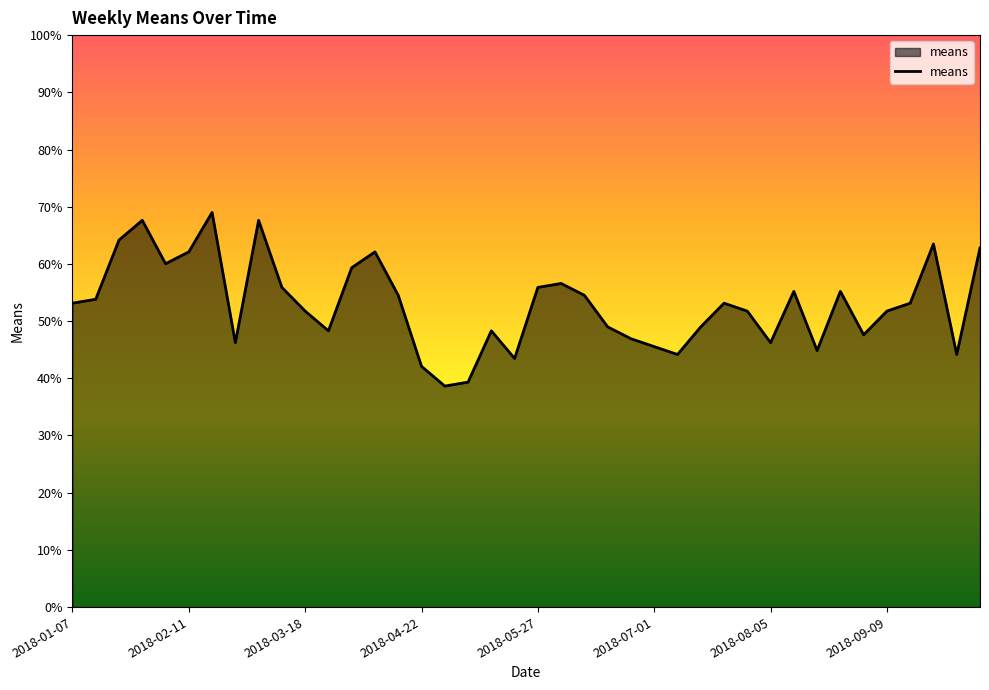

What is the difference between the maximum and minimum values?

30.4